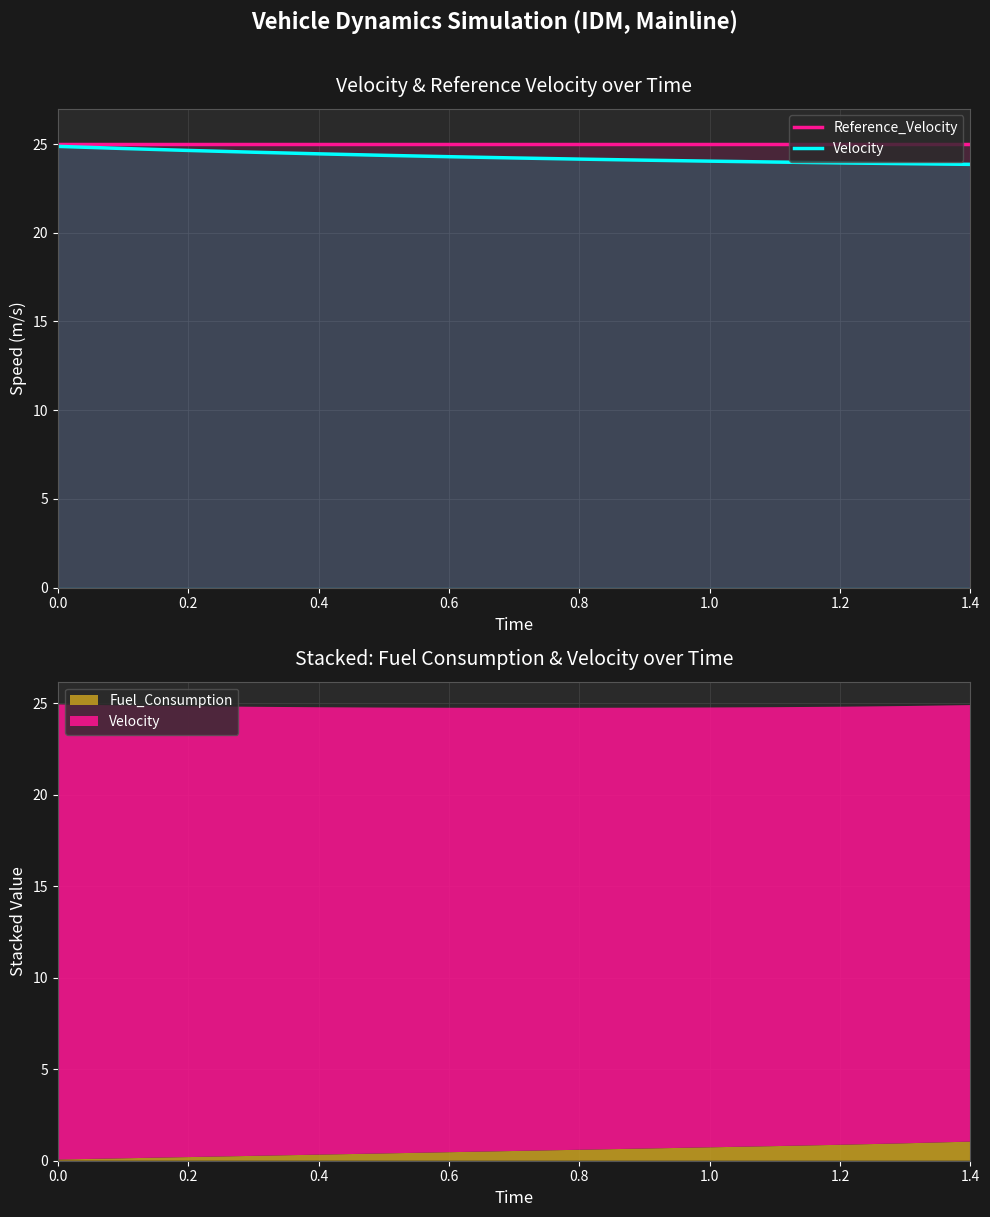

Which series has the widest spread of values?

Velocity